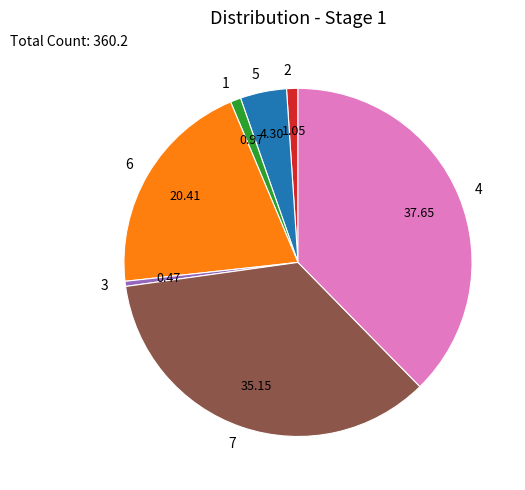

Is 4 the majority of the pie?

No